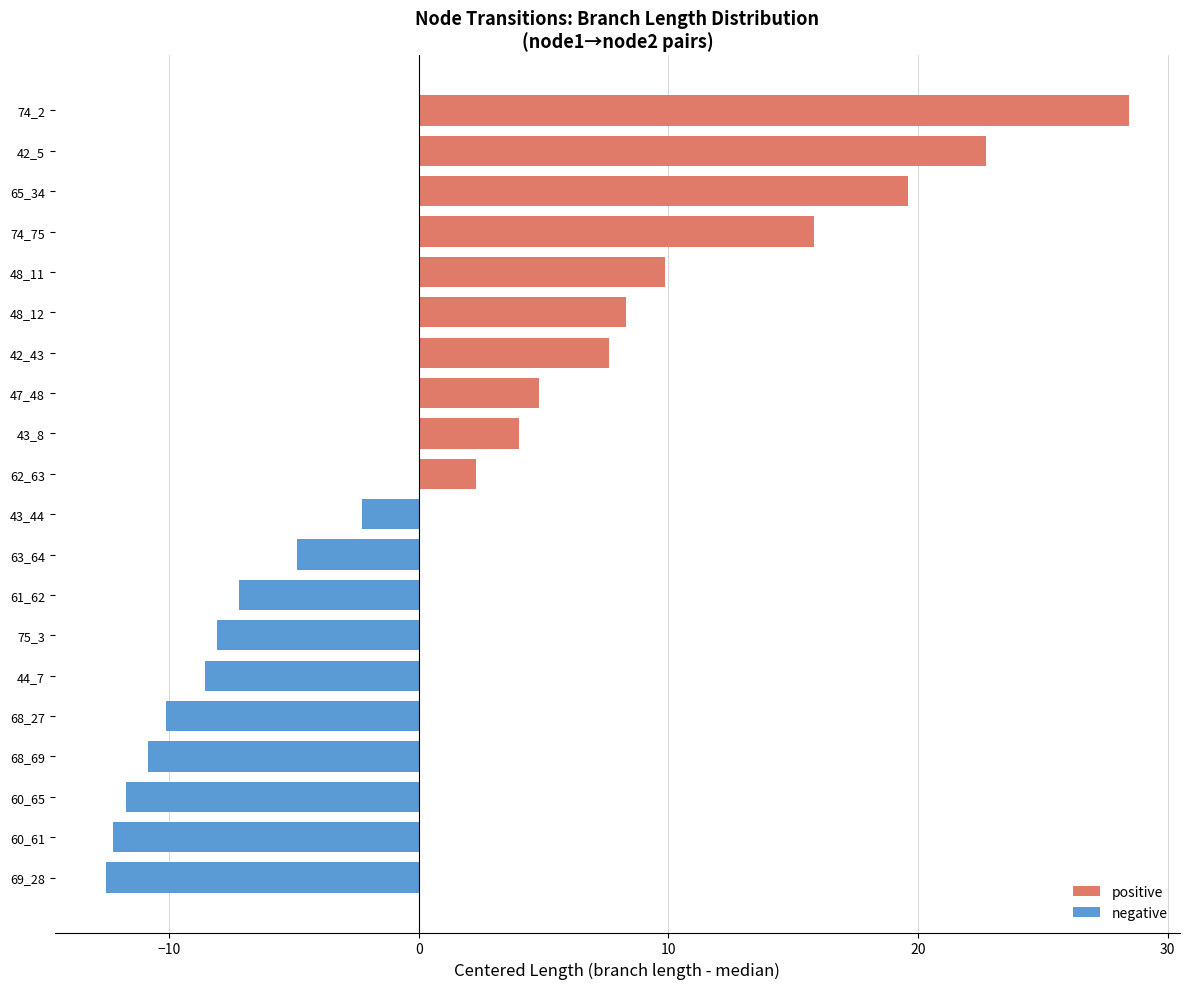

Which category has the highest value across all series?

74_2